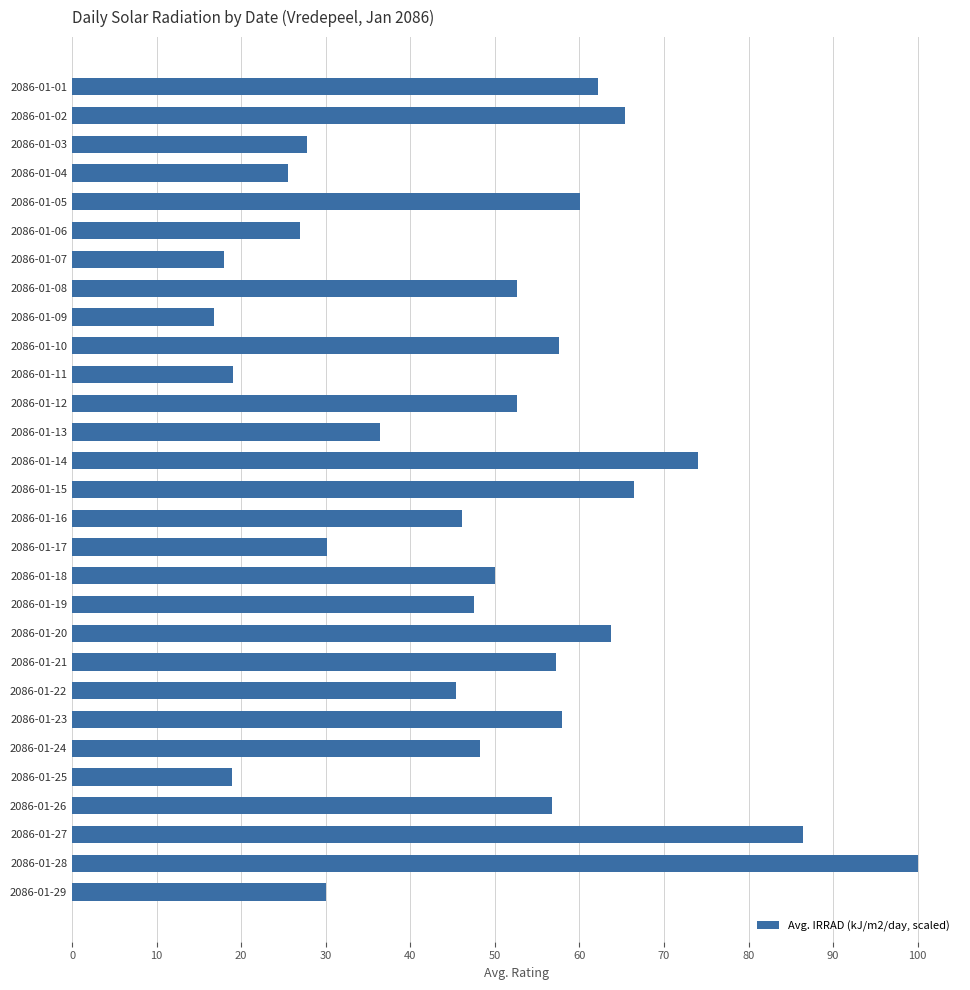

What is the sum of all values?

1399.9